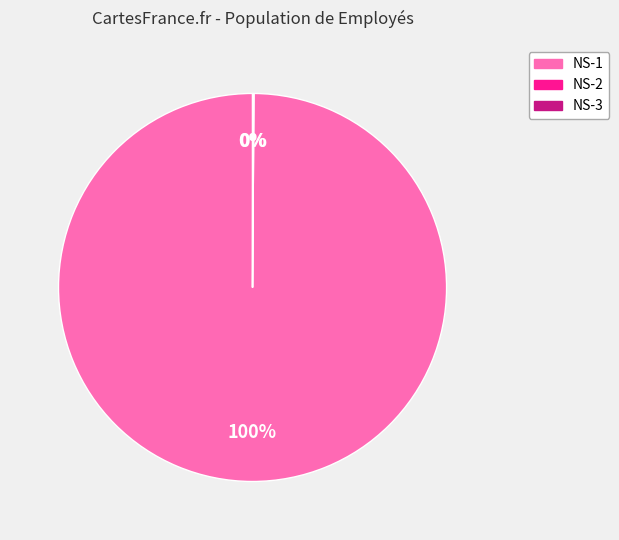

Which category has the biggest portion of the pie?

NS-1